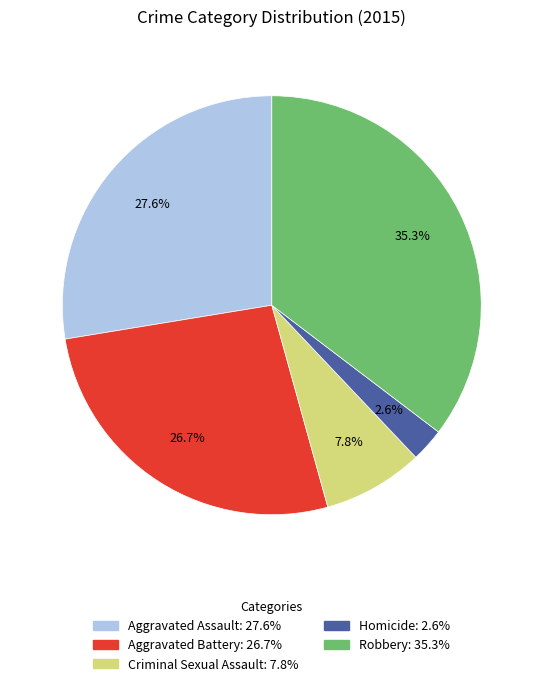

Is it true that Robbery is 42% of the pie?

False